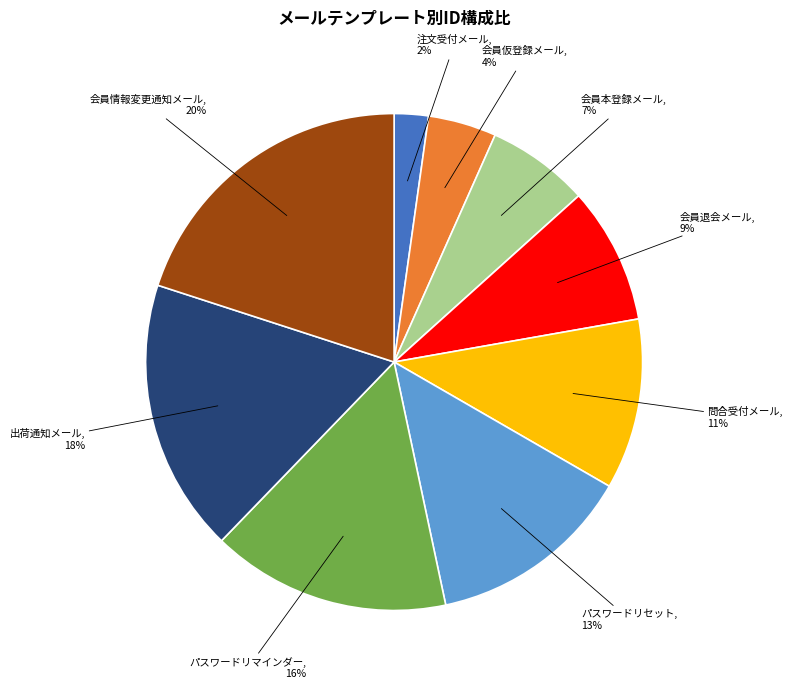

True or false: 会員退会メール accounts for 9% of the total.

True